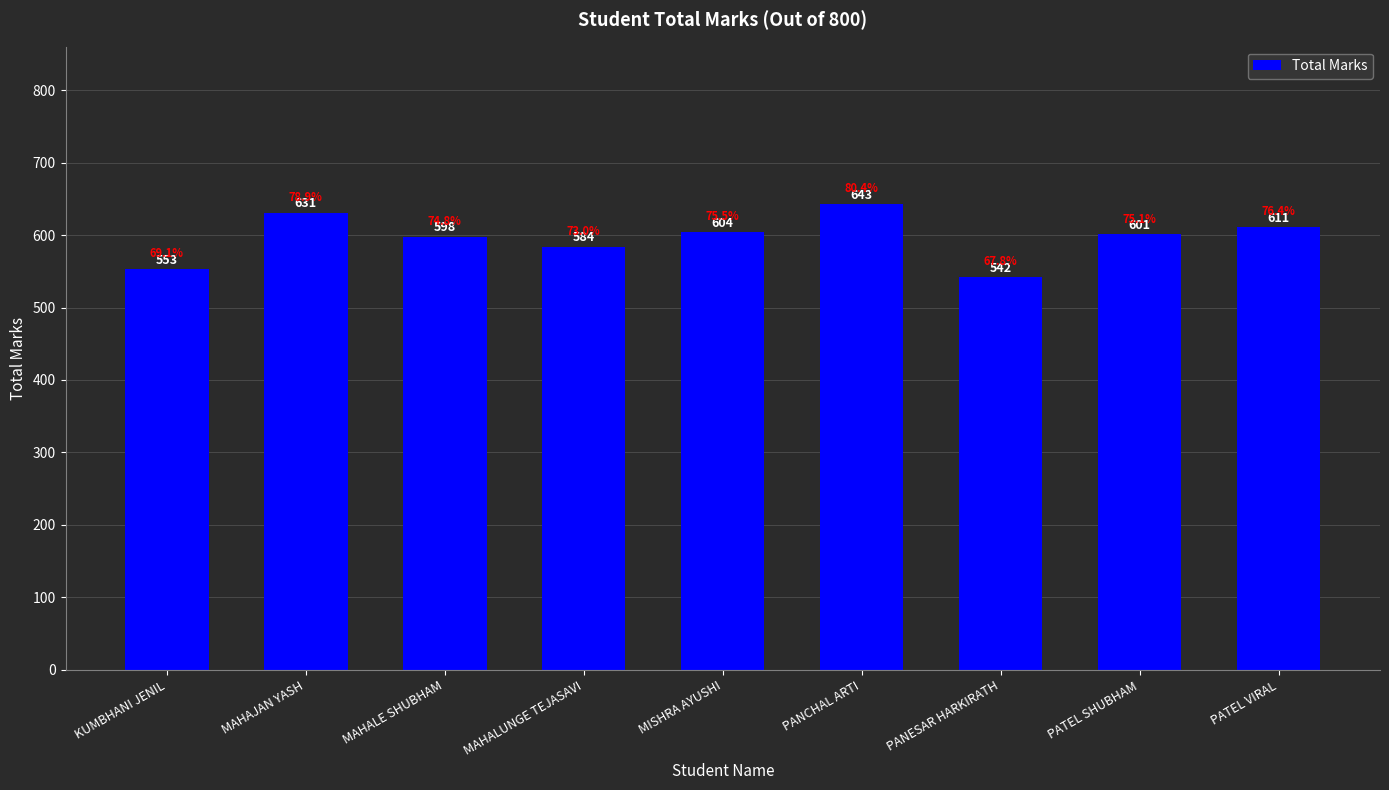

The chart shows a value of 643 at PANCHAL ARTI. True or false?

True